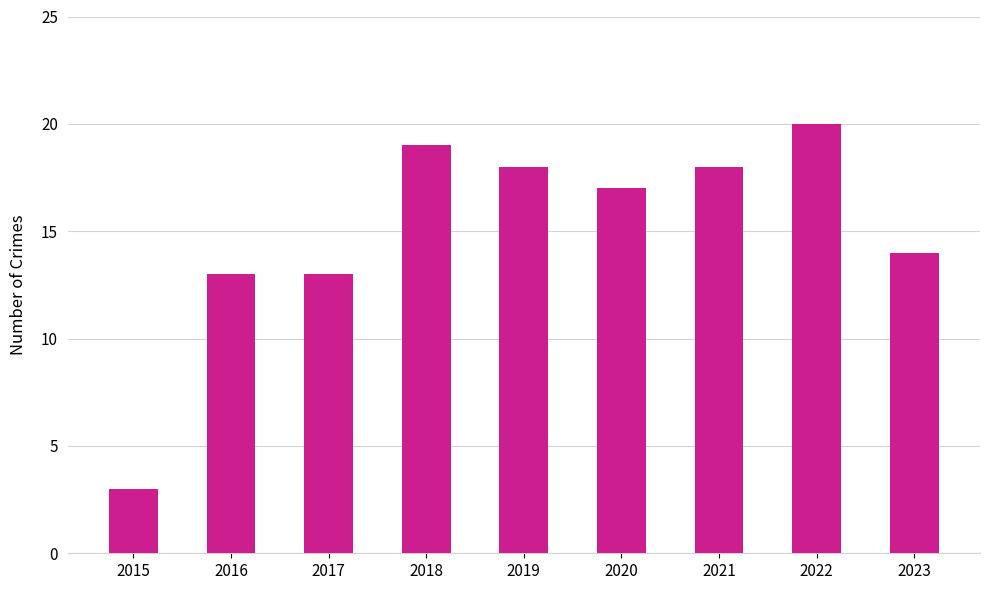

What is the value of the 1st bar from the left?

3